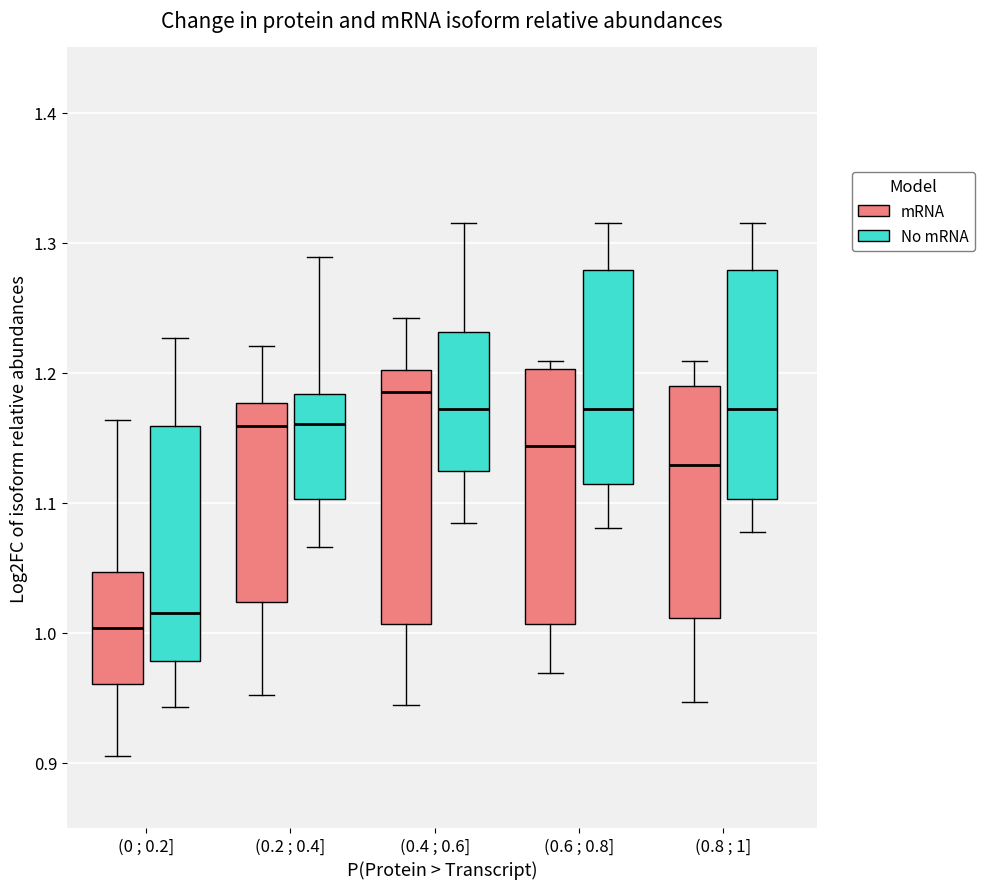

Which box has the lowest median line?

(0 ; 0.2] (mRNA)